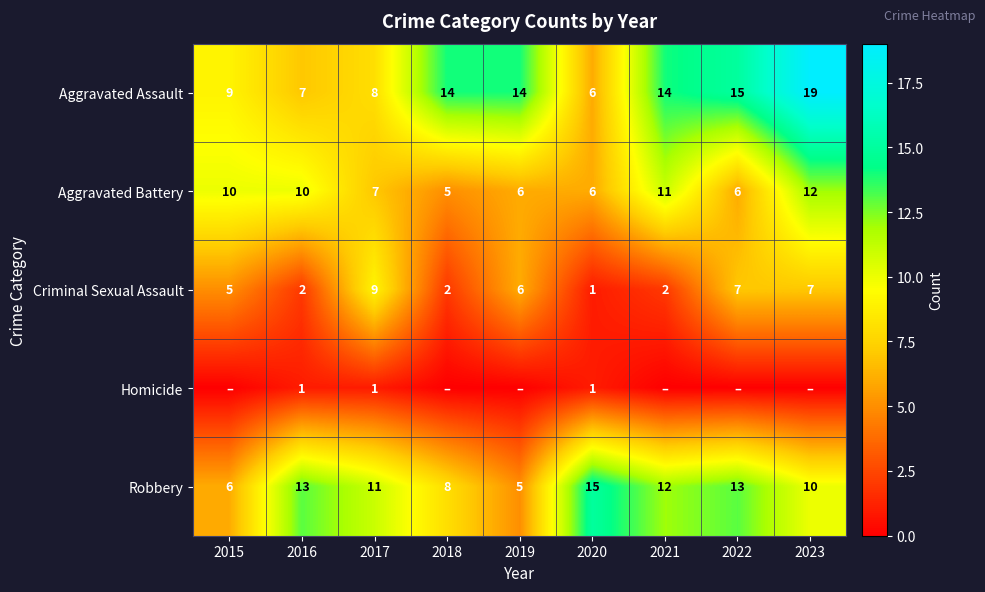

Rank the series at 2016 from highest to lowest value.

Robbery, Aggravated Battery, Aggravated Assault, Criminal Sexual Assault, Homicide